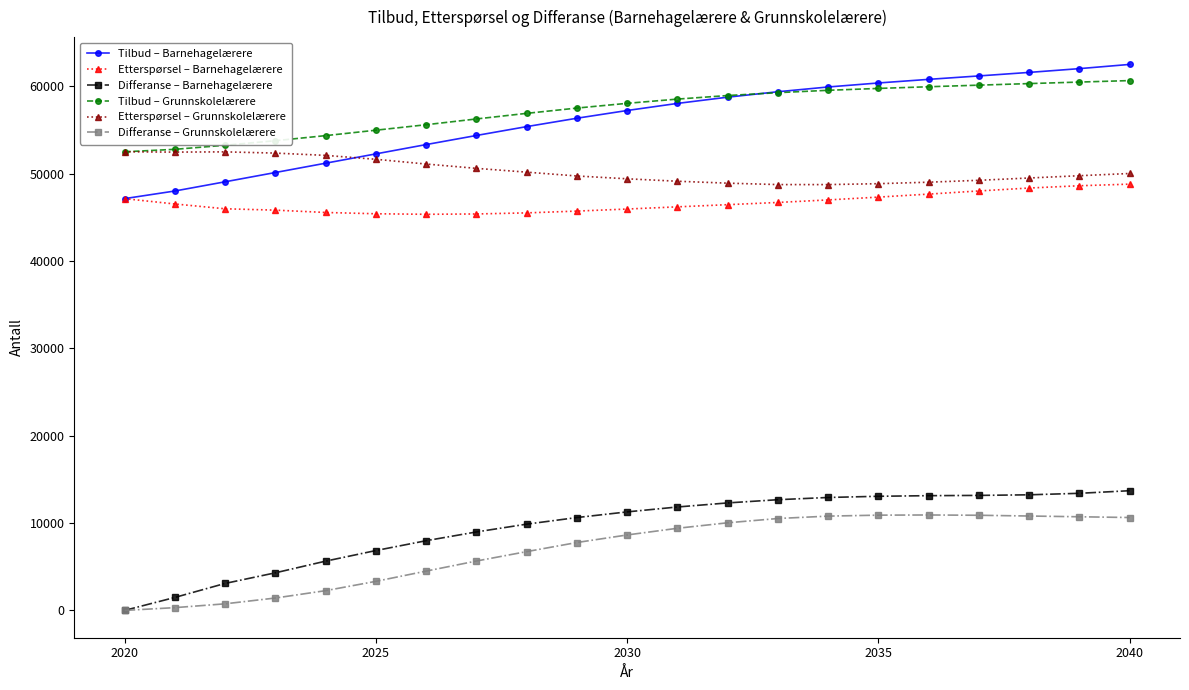

True or false: Etterspørsel – Grunnskolelærere and Differanse – Grunnskolelærere intersect in this chart.

False